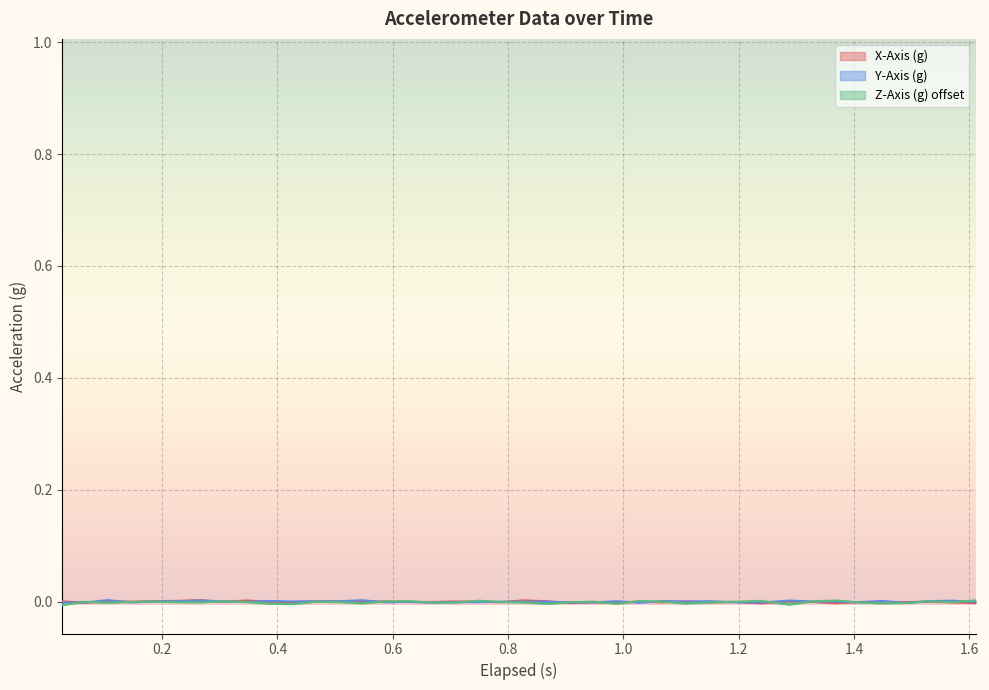

How many times do Y-Axis (g) and Z-Axis (g) cross each other?

19